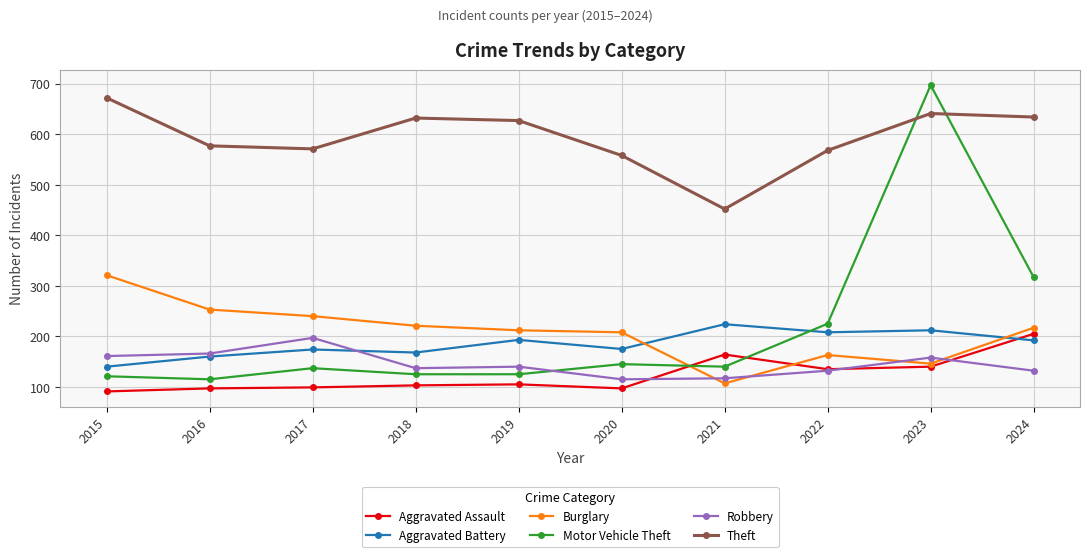

After their last crossing, which series has the higher values: Robbery or Aggravated Battery?

Aggravated Battery